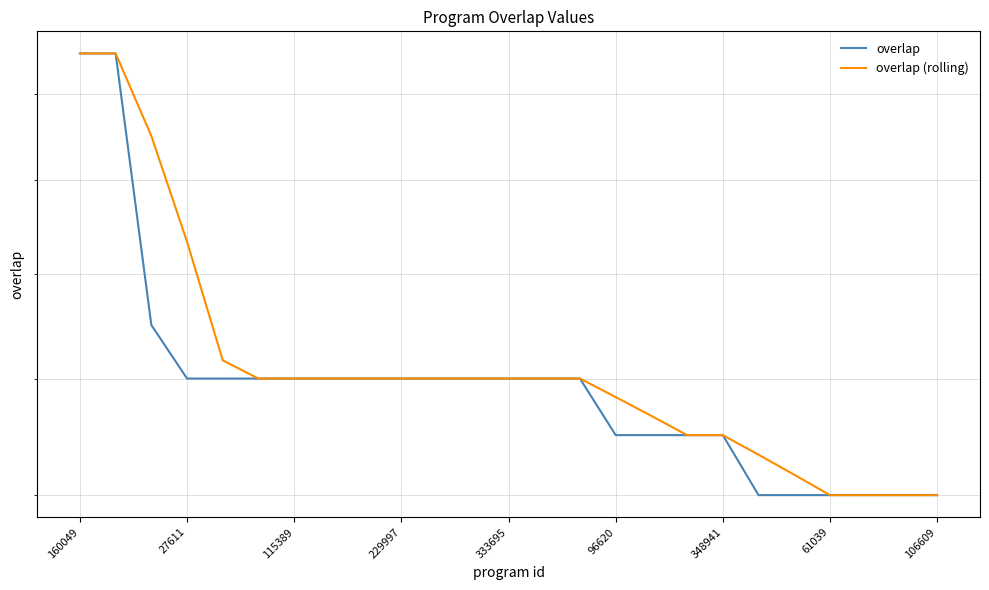

Read the overlap (rolling) value at 115389.

23.0